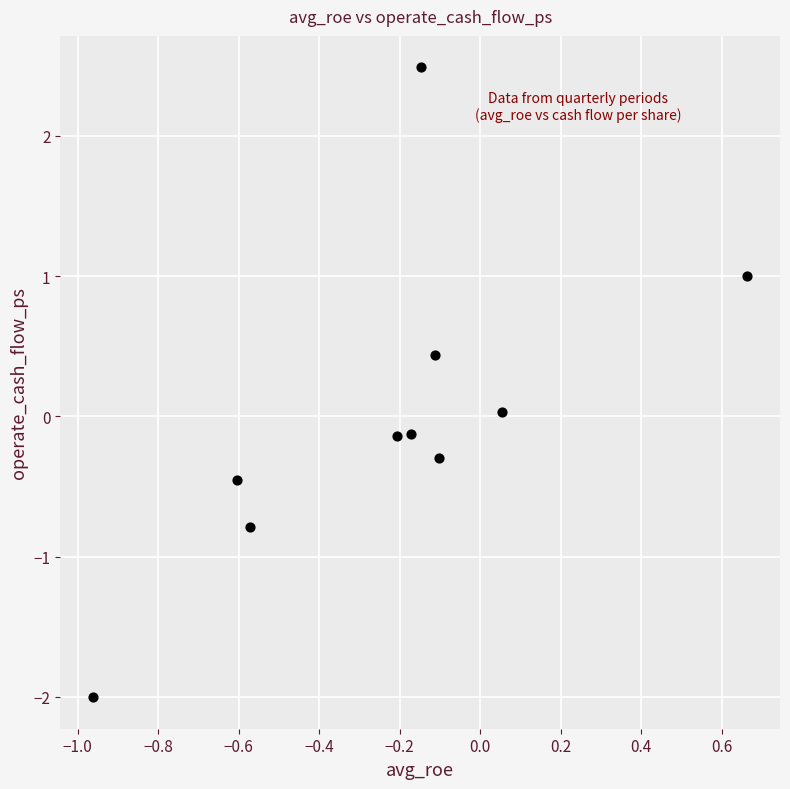

What is the range of X values (max minus min)?

1.6